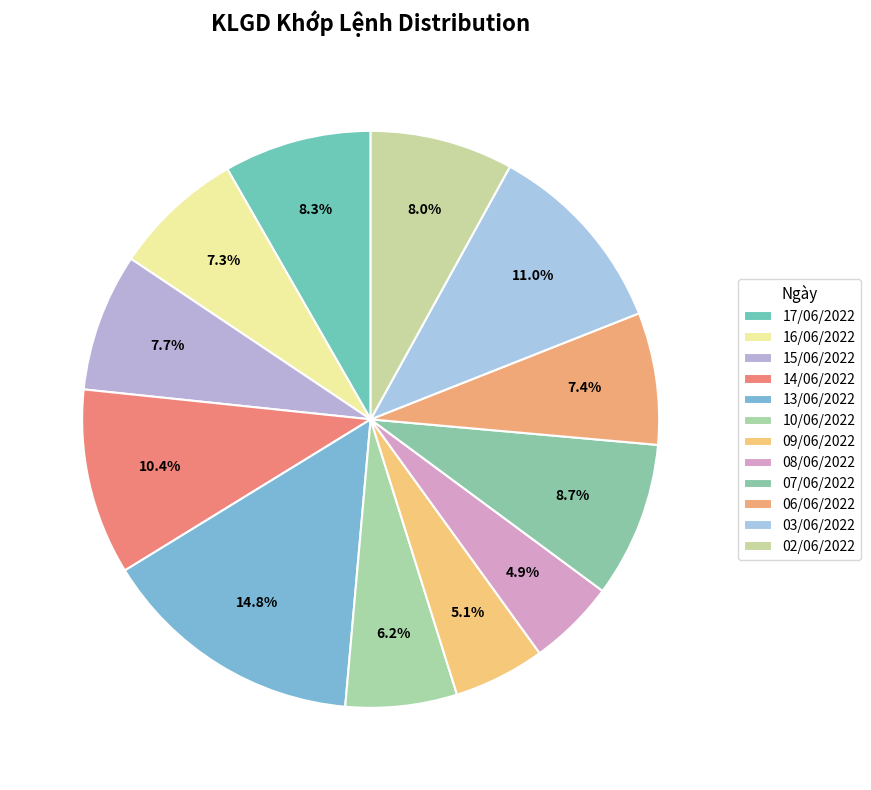

Is there a majority slice in this chart?

No